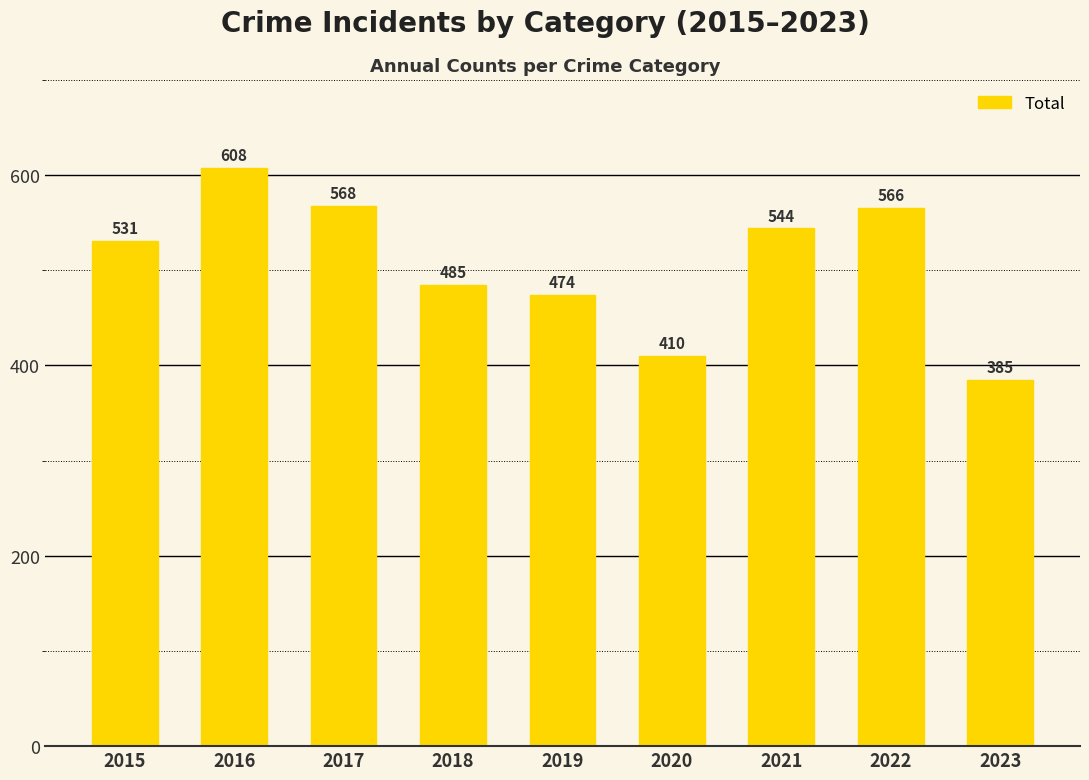

What is the value of the 7th bar from the left?

544